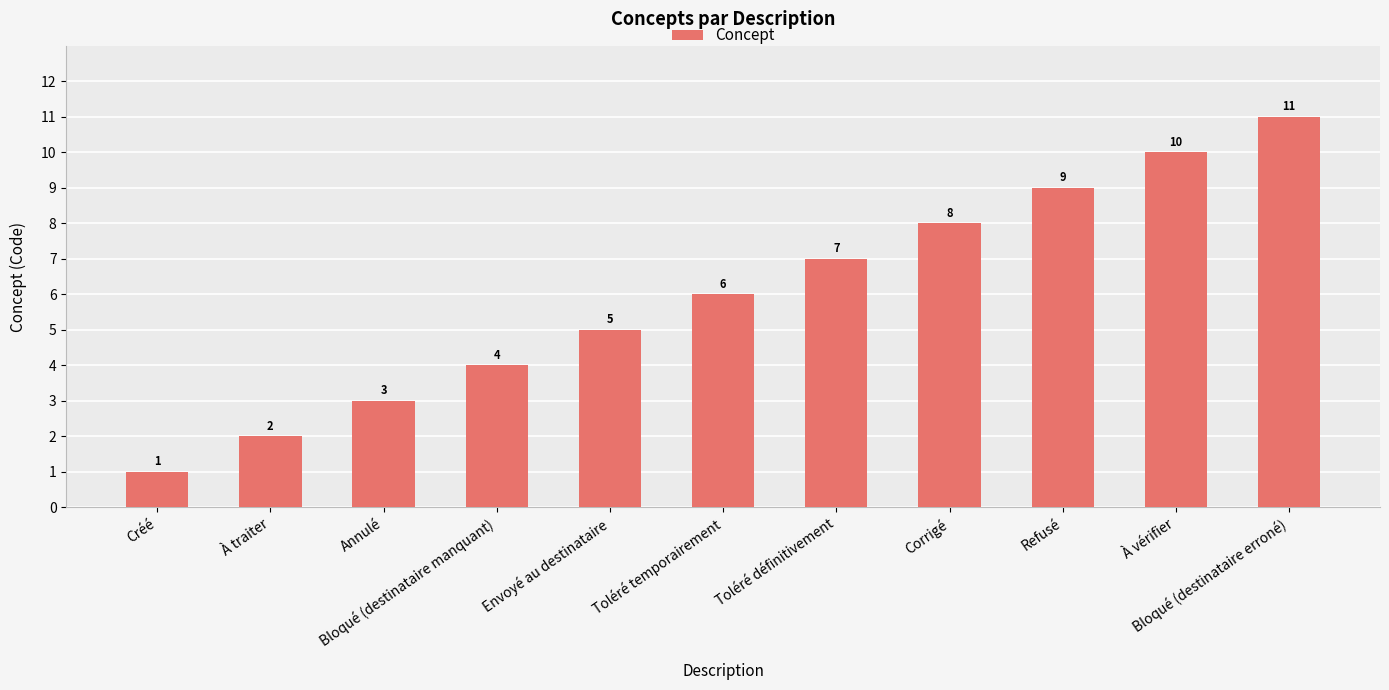

What is the value of the 6th bar from the left?

6